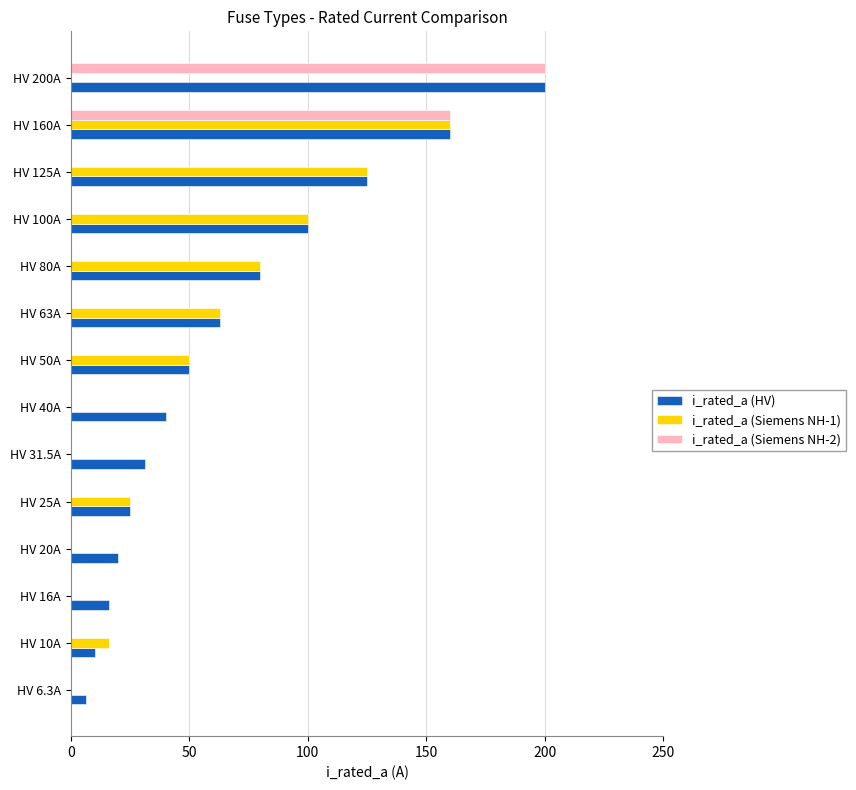

What is the greatest value displayed?

200.0